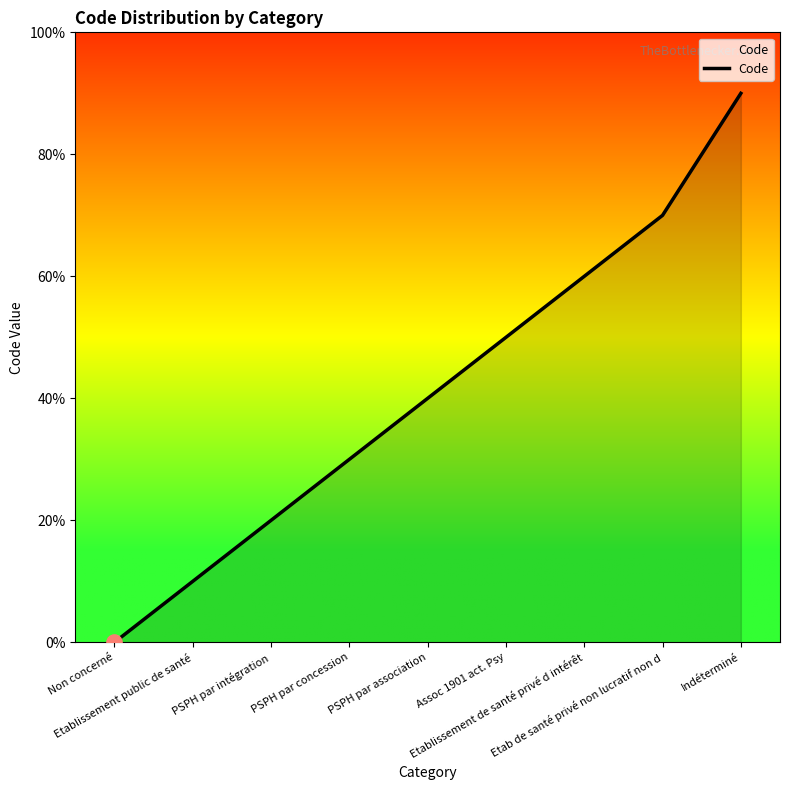

What is the ratio of the value at Etab de santé privé non lucratif non d to the value at Assoc 1901 act. Psy?

1.4